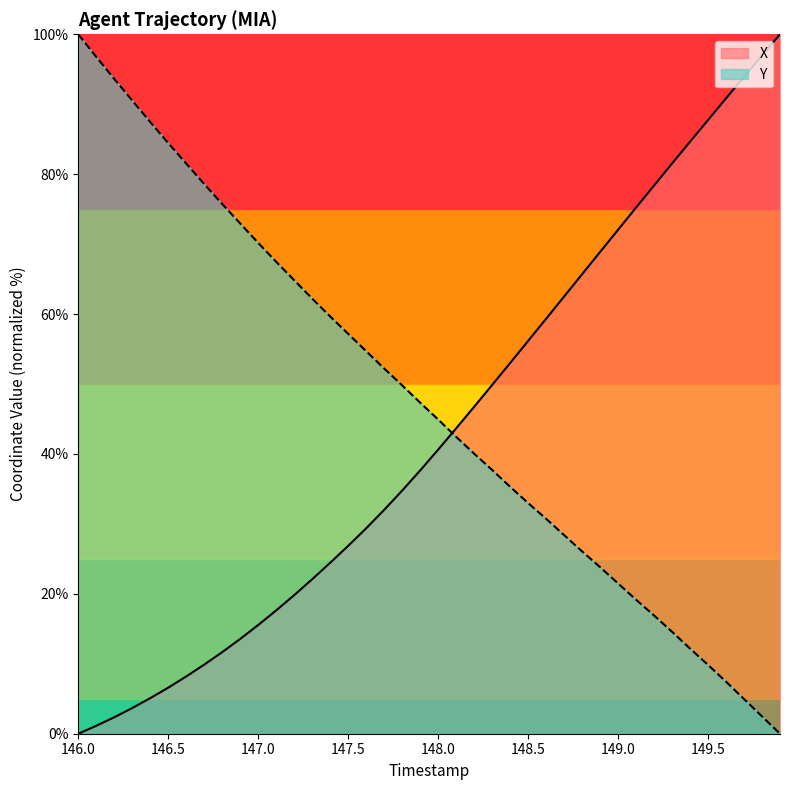

Rank the series by their maximum value, from lowest to highest.

X, Y